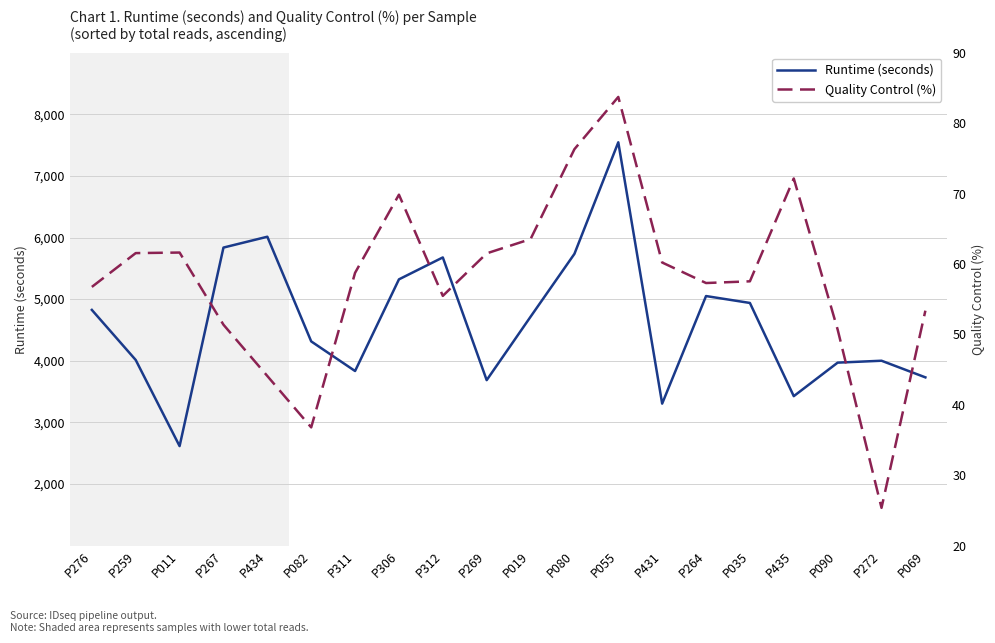

Reading right to left, extract all data points from this chart.

Runtime (seconds): P069=3730.0	P272=4000.0	P090=3969.0	P435=3425.0	P035=4938.0	P264=5050.0	P431=3304.0	P055=7546.0	P080=5735.0	P019=4714.0	P269=3685.0	P312=5677.0	P306=5321.0	P311=3833.0	P082=4314.0	P434=6013.0	P267=5837.0	P011=2614.0	P259=4012.0	P276=4825.0
Quality Control (%): P069=53.4	P272=25.4	P090=50.7	P435=72.1	P035=57.5	P264=57.3	P431=60.2	P055=83.7	P080=76.3	P019=63.5	P269=61.5	P312=55.5	P306=69.8	P311=58.7	P082=36.8	P434=44.1	P267=51.4	P011=61.6	P259=61.5	P276=56.7